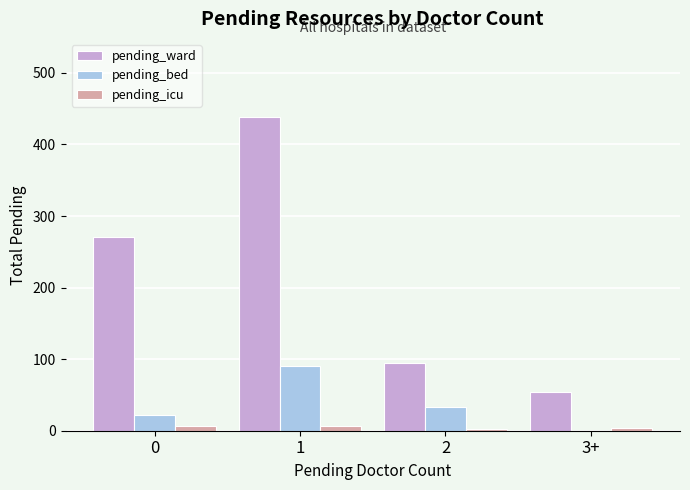

What is the sum of all pending_icu values?

19